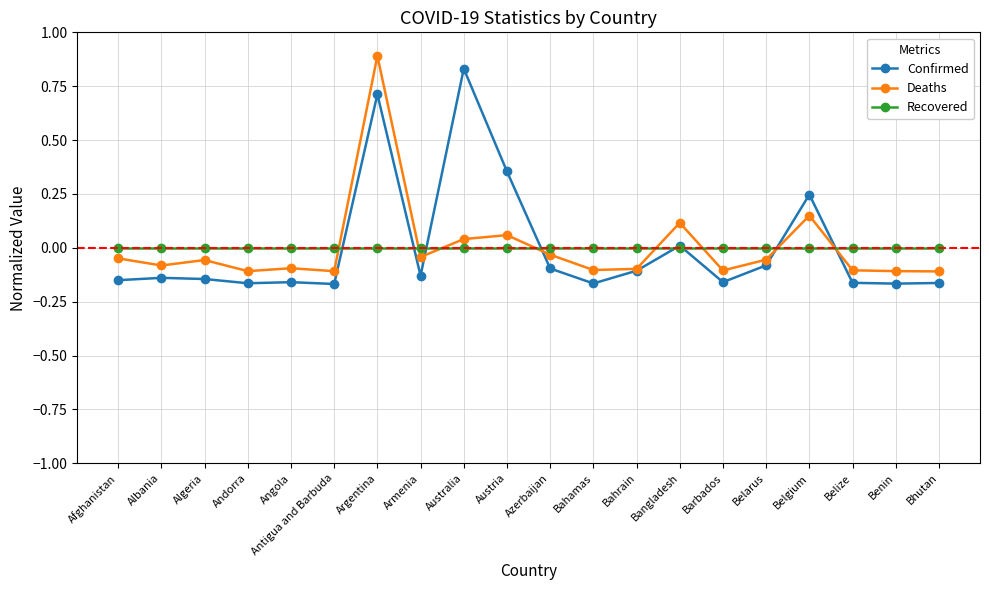

Which category has the highest value in the Confirmed series?

Australia